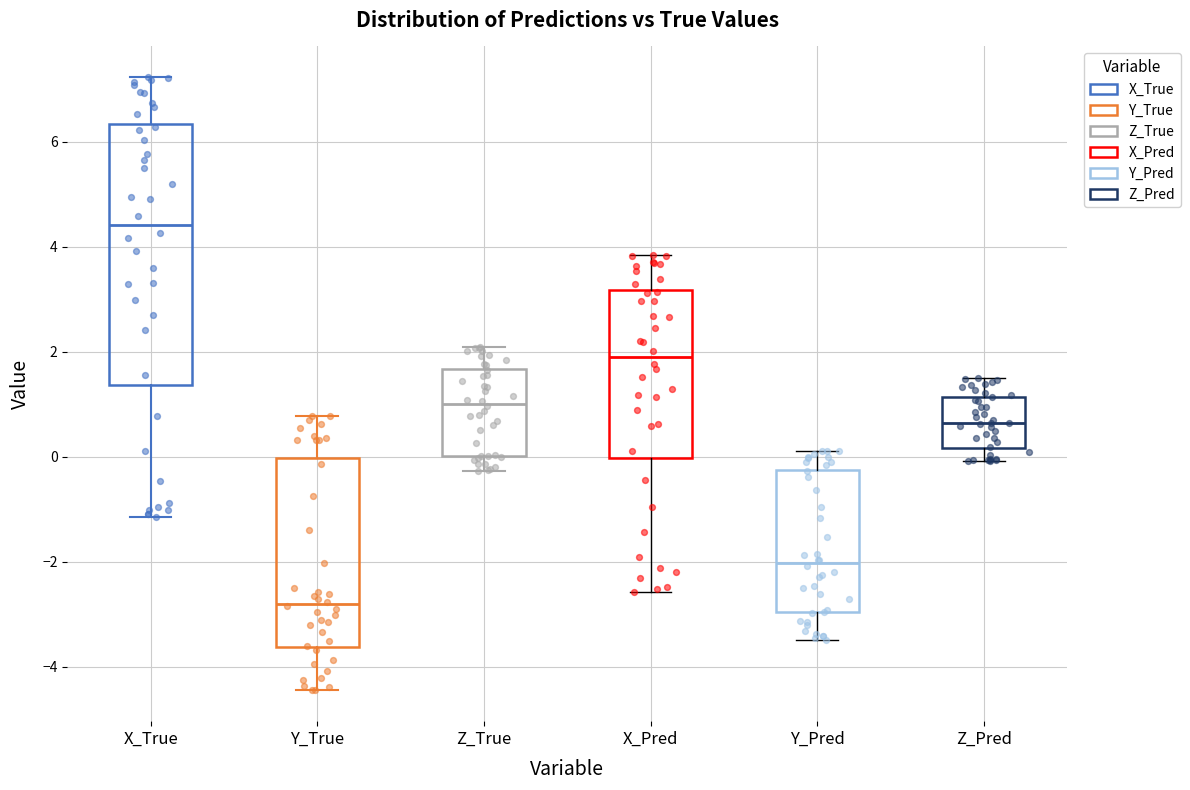

Which box has the lowest median line?

Y_True